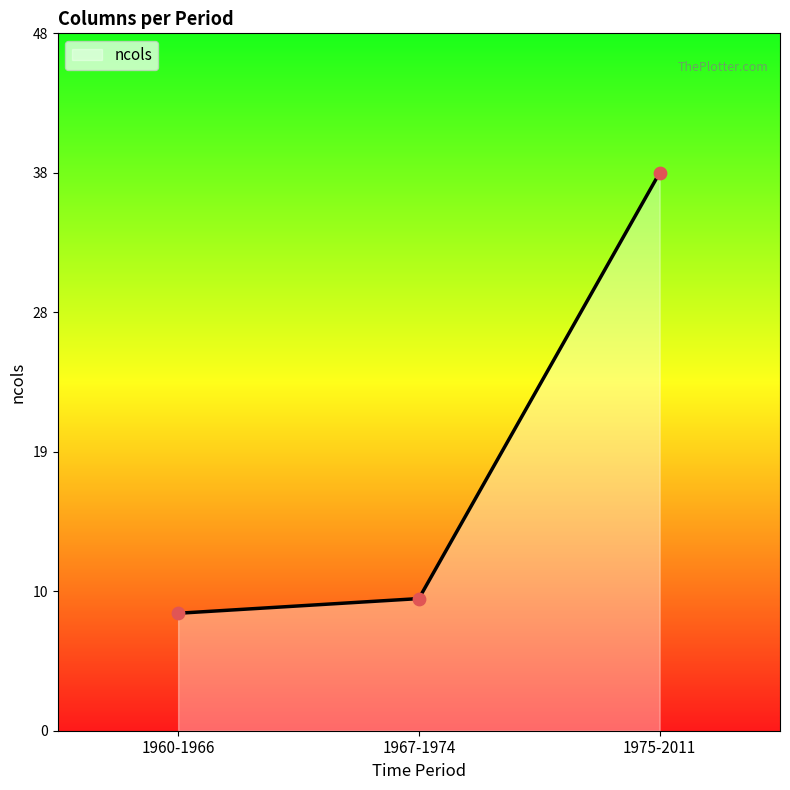

Is this an area chart (filled region under the line)?

Yes